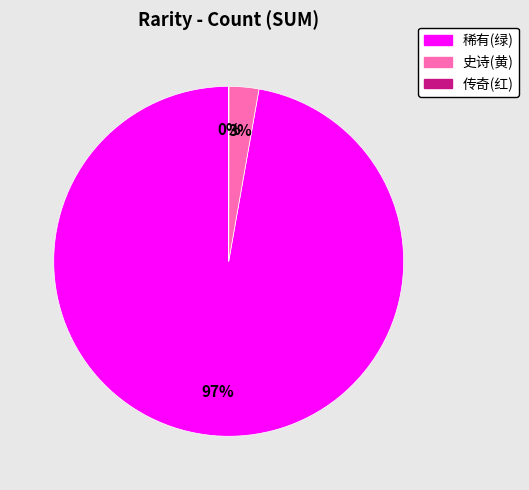

Do 史诗(黄) and 稀有(绿) together represent more than half of the pie?

Yes